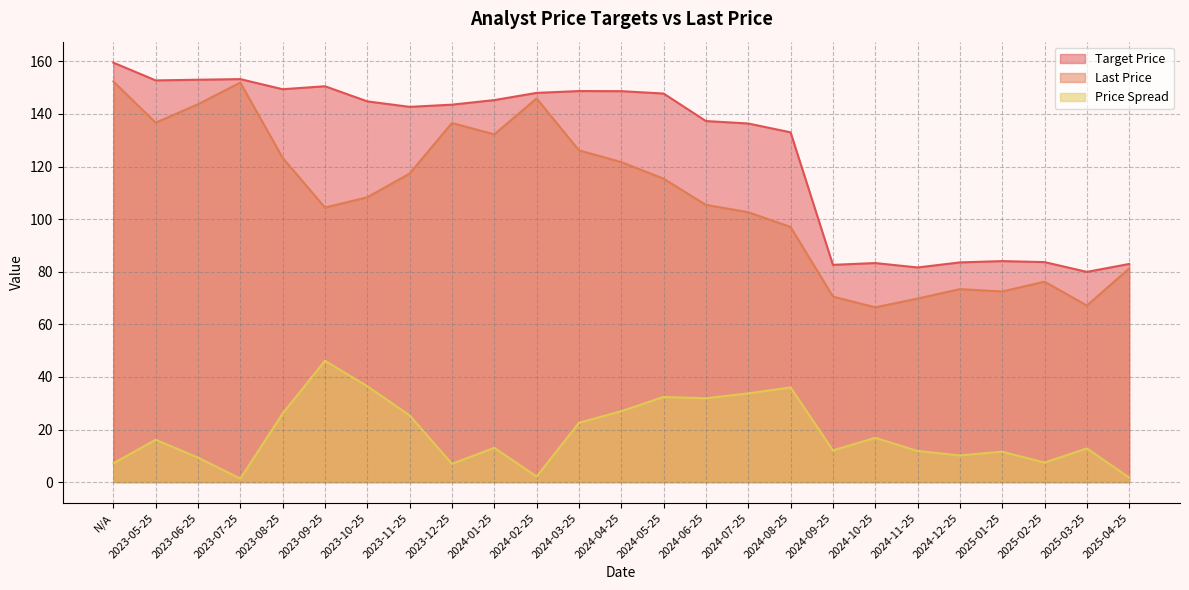

What is the spread (max minus min) of values at N/A?

152.4